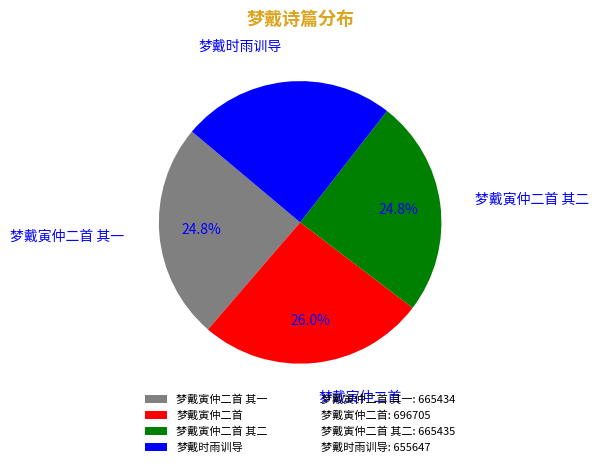

Combined, do 梦戴时雨训导 and 梦戴寅仲二首 其一 account for over 50%?

No